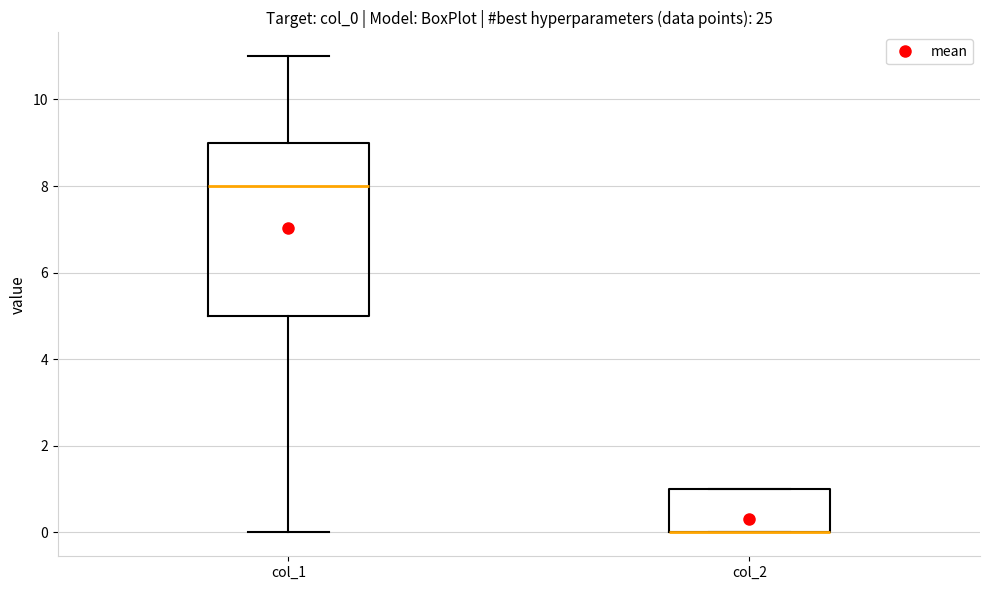

Reading left to right, transcribe this box plot: for each box, give where its median line is, the range the box spans, and where its two whiskers end, as read against the y-axis. The values are not printed on the chart, so give them approximately, as read against the axis.

col_1: median 8, box 5 to 9, whiskers 0 to 11
col_2: median 0 (drawn on the box's lower edge), box 0 to 1, whiskers 0 to 1